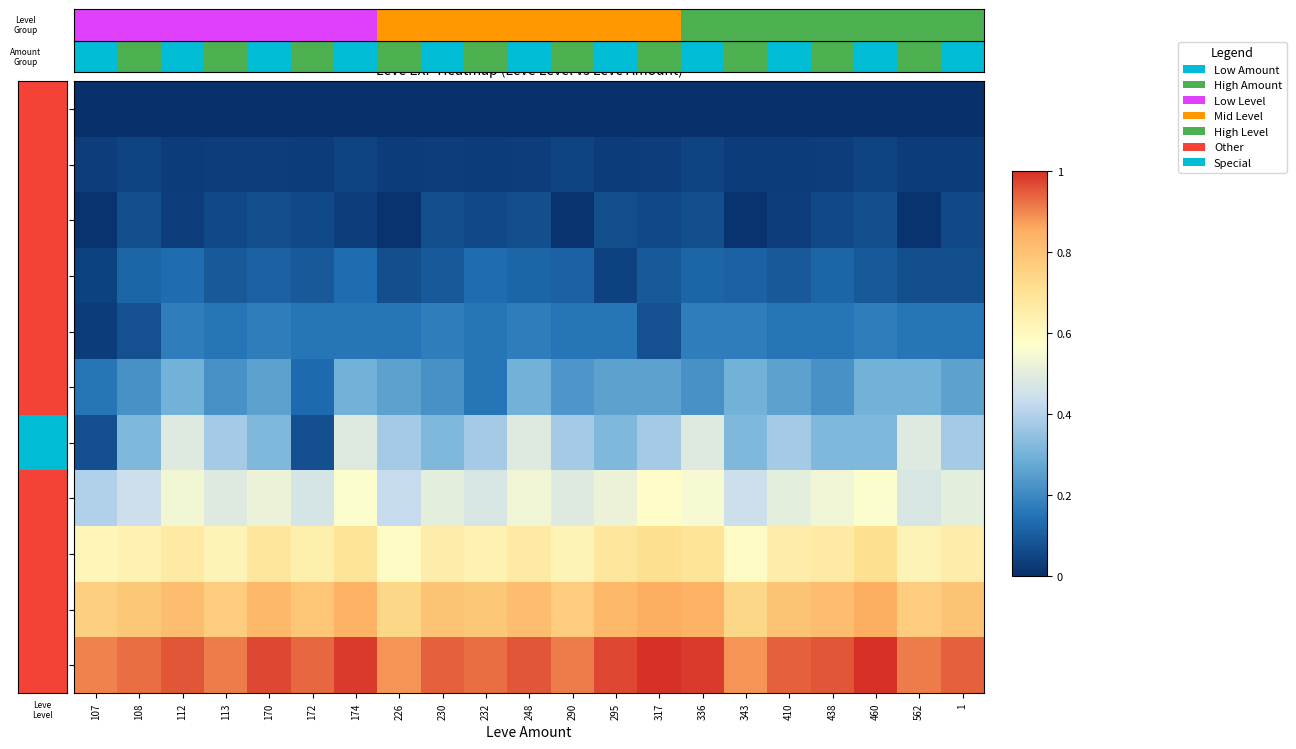

At which category is the sum across all series the highest?

336